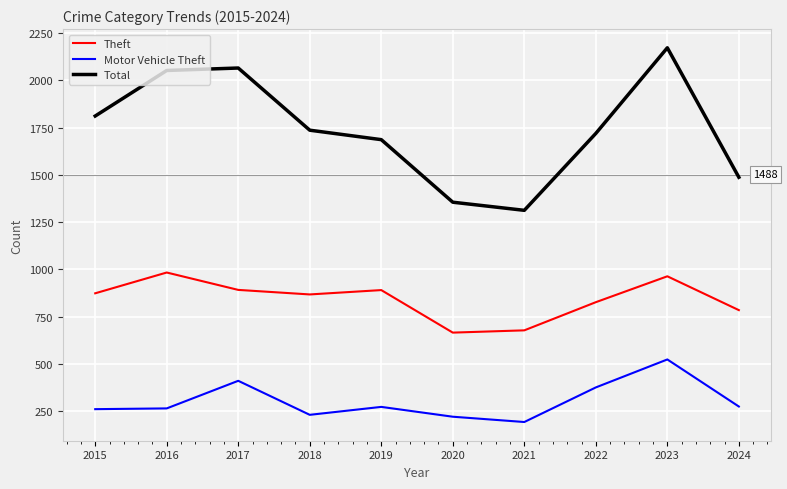

At which label does Total first exceed 1737?

2015